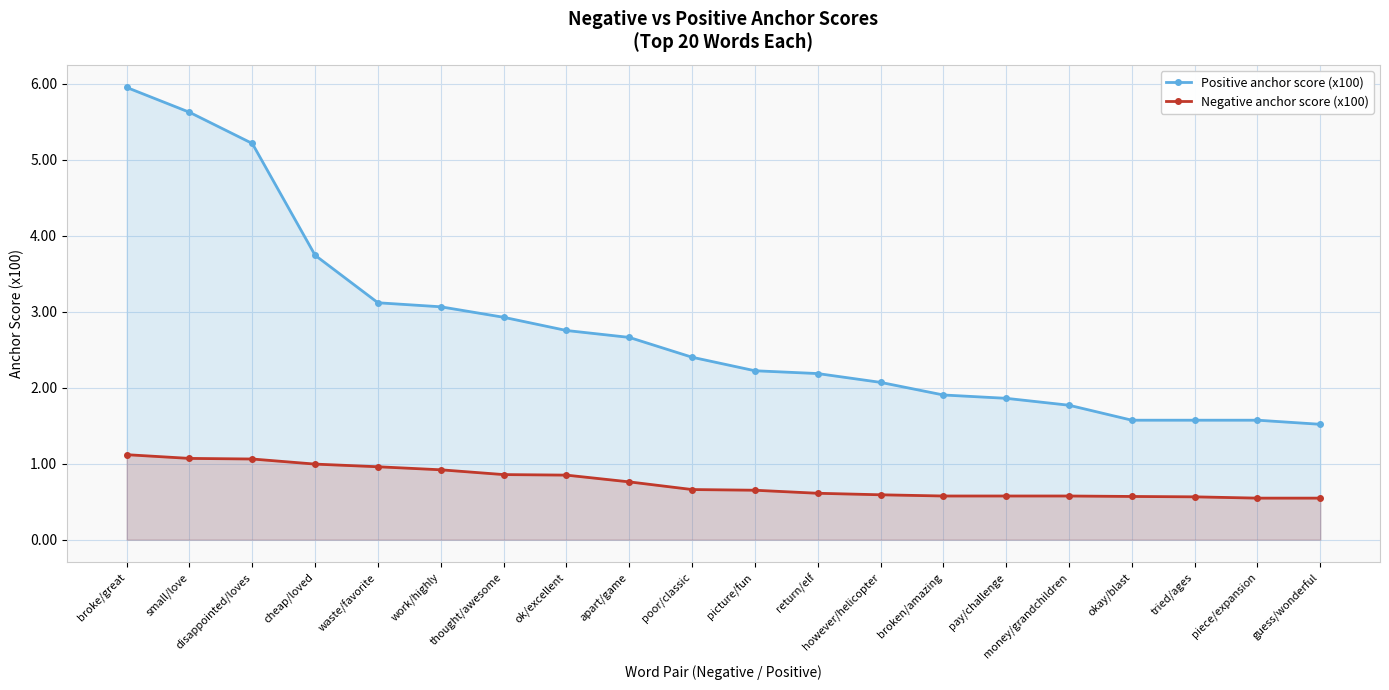

What is the sum of all Positive anchor score (x100) values?

55.7